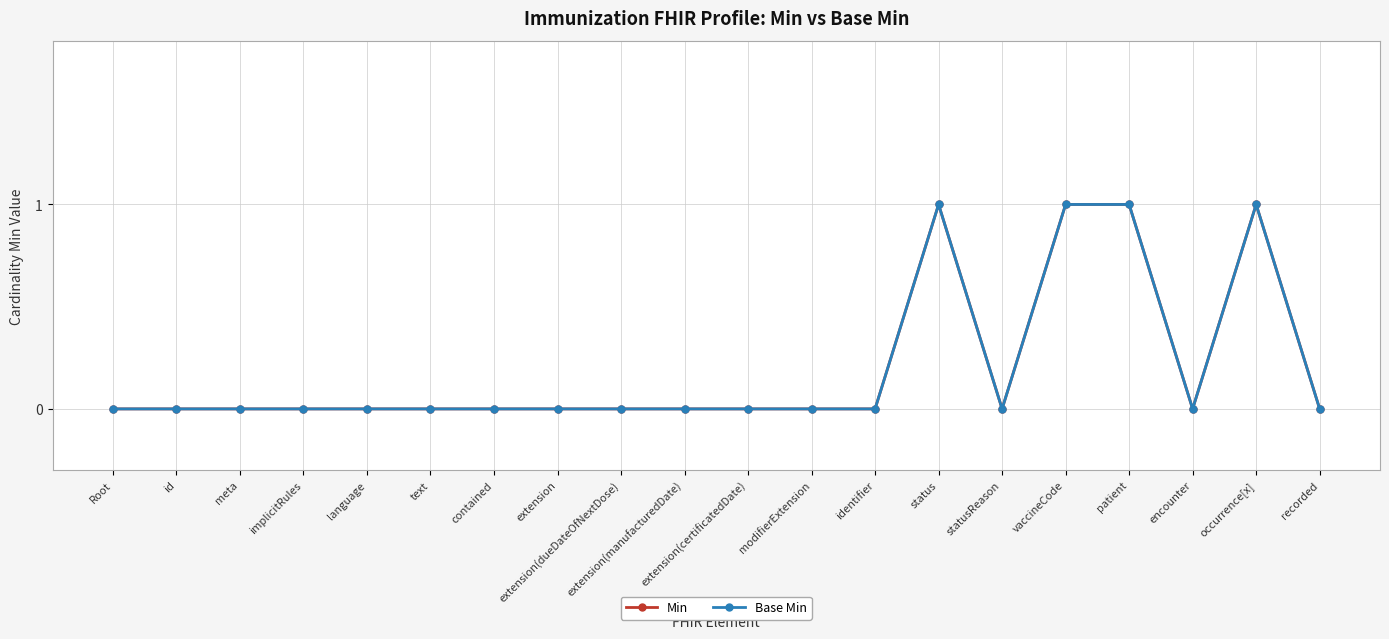

List the series in order of their peak value, highest first.

Min, Base Min